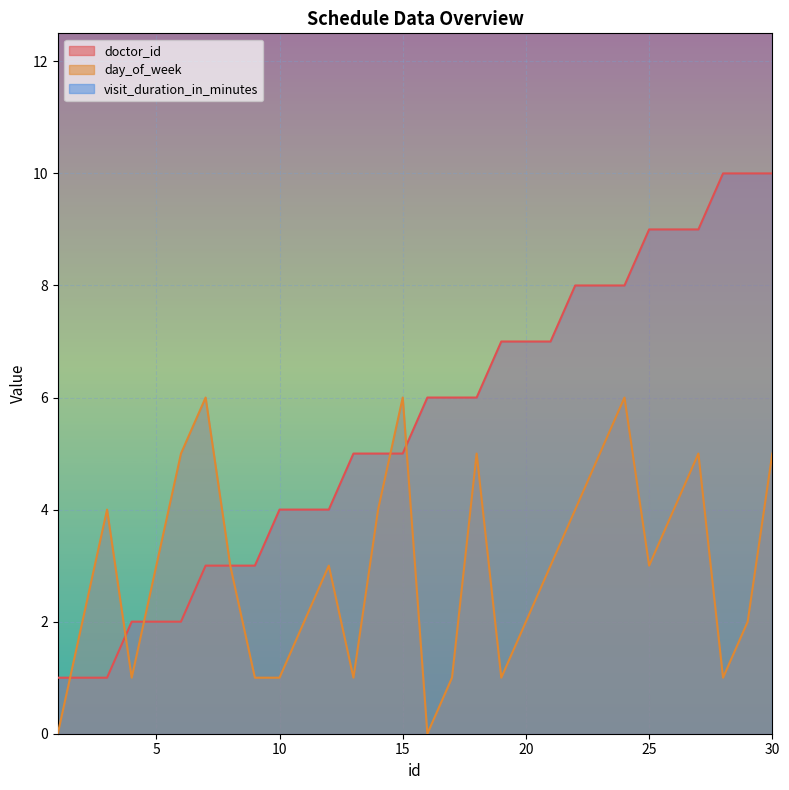

How many values in the doctor_id series are below 6?

15